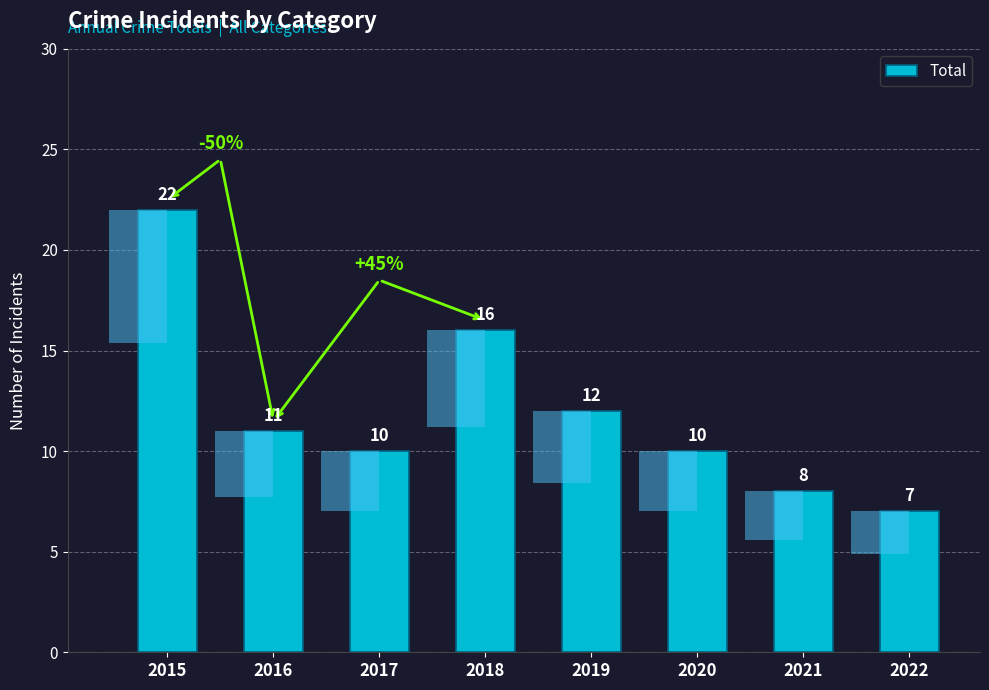

List the labels in order of value, smallest first.

2022, 2021, 2017, 2020, 2016, 2019, 2018, 2015